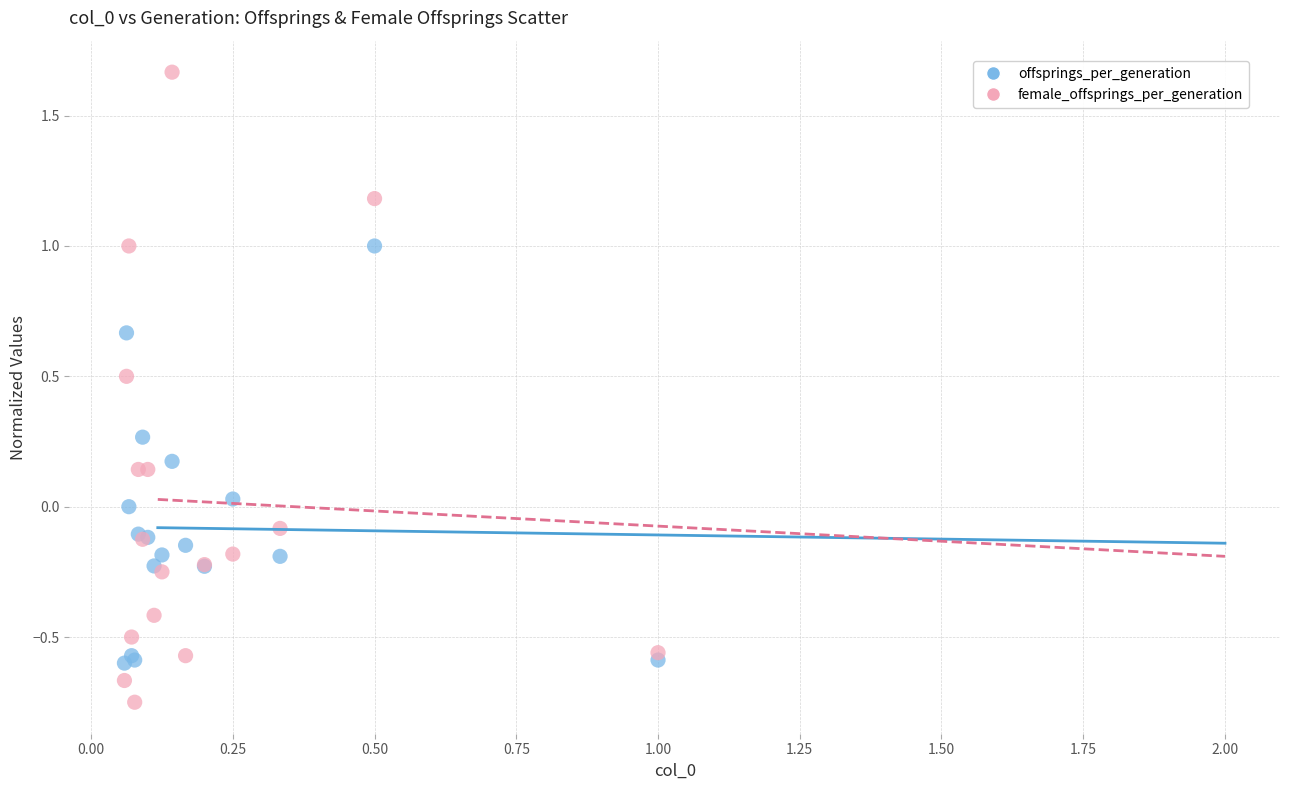

Which series reaches the maximum Y coordinate?

female_offsprings_per_generation